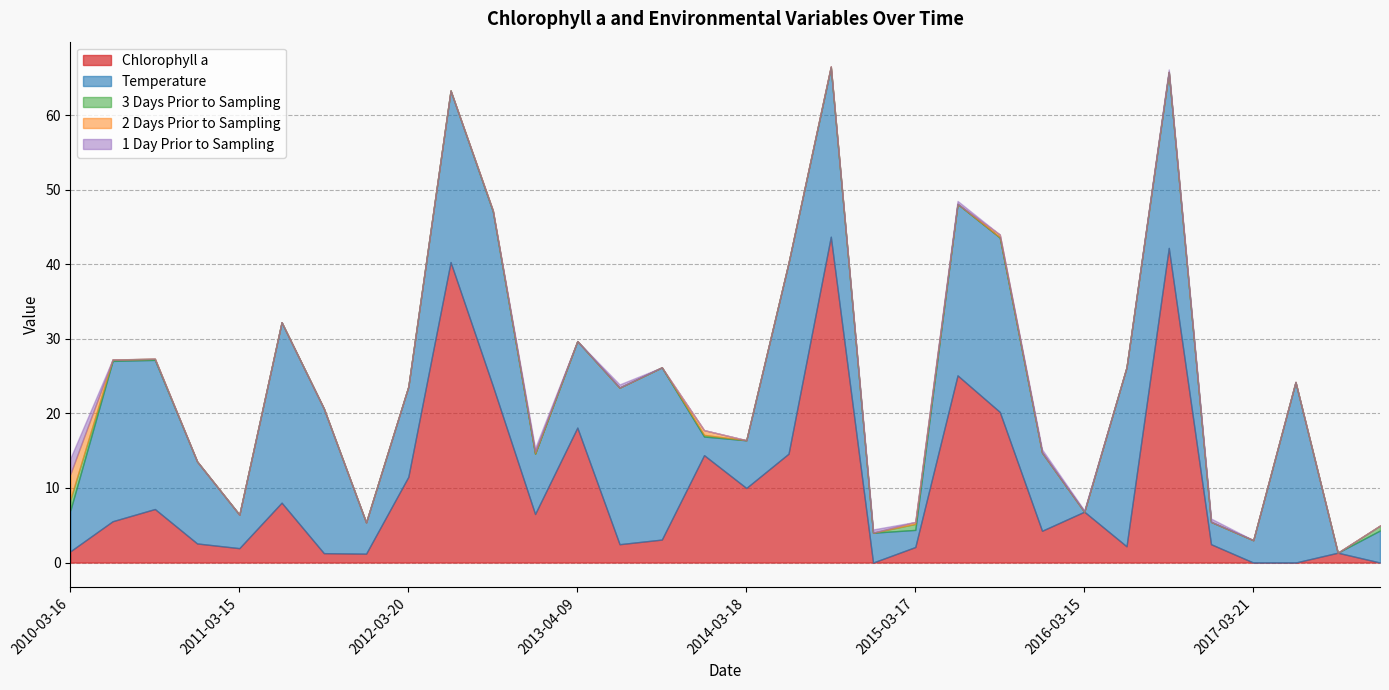

True or false: Temperature and 3 Days Prior to Sampling cross at least once.

False